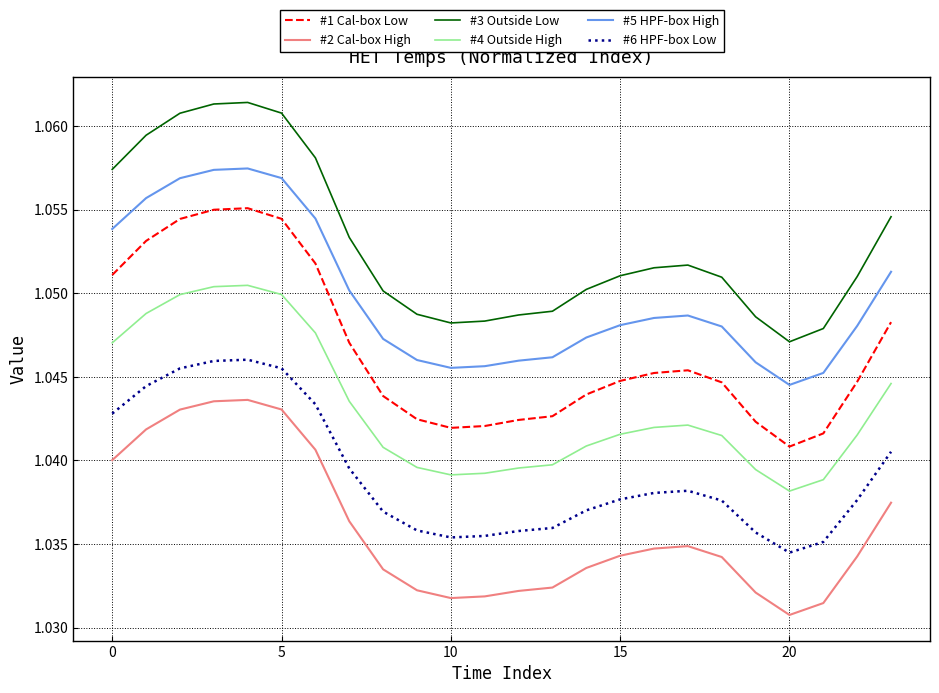

Which series has the widest spread of values?

#3 Outside Low